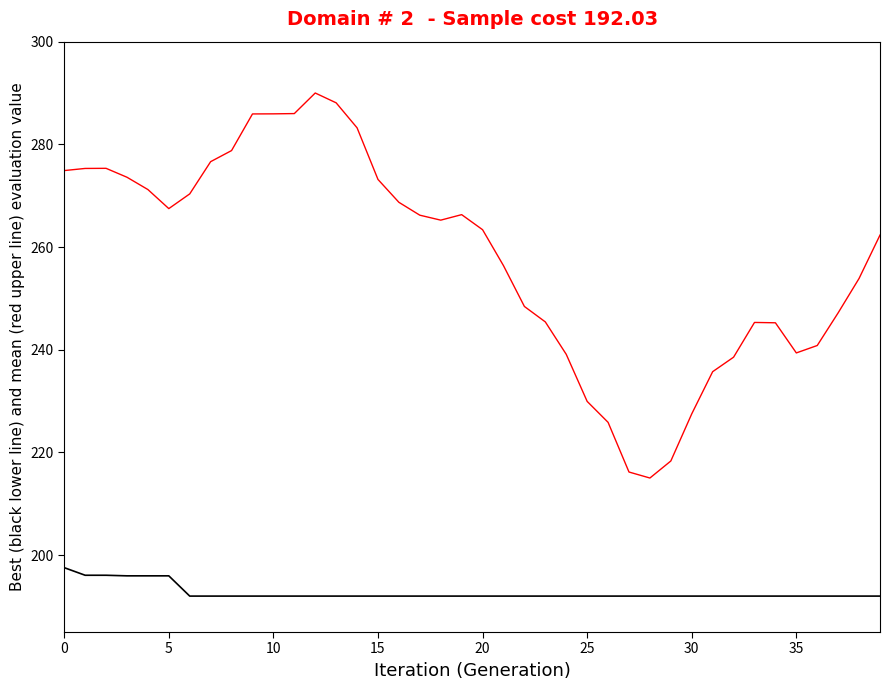

What is the minimum value shown in the chart?

192.0